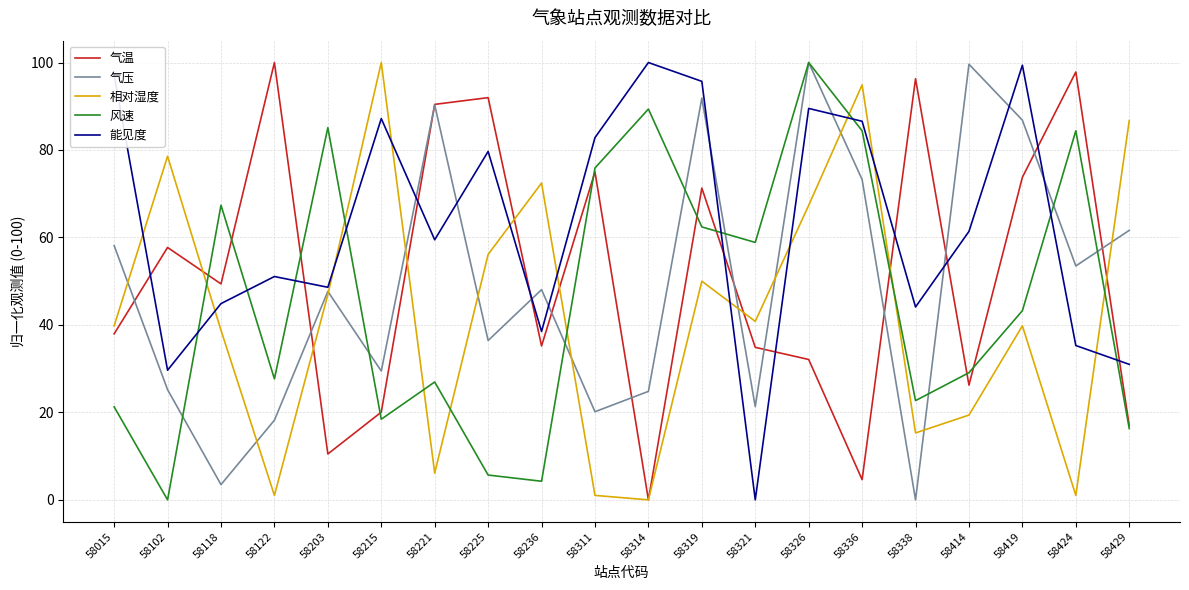

Where is the first local maximum for 气温?

58102